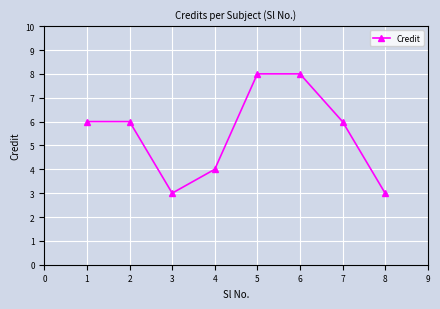

At which category does the data reach its first local valley?

3